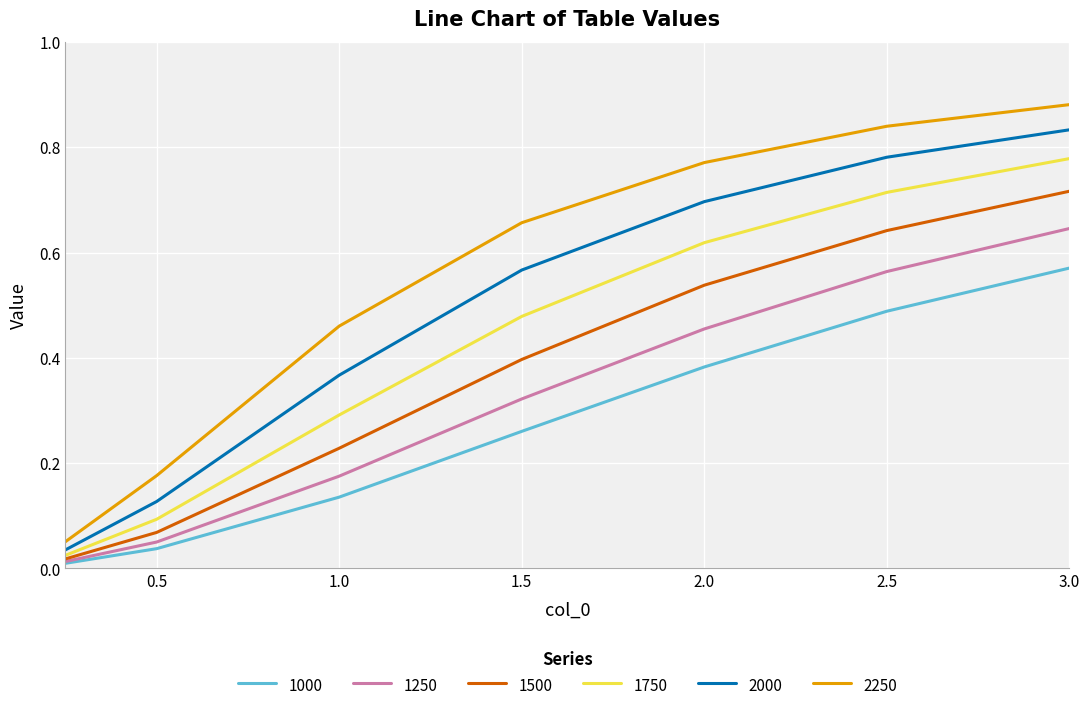

True or false: 1000 and 1500 intersect in this chart.

False